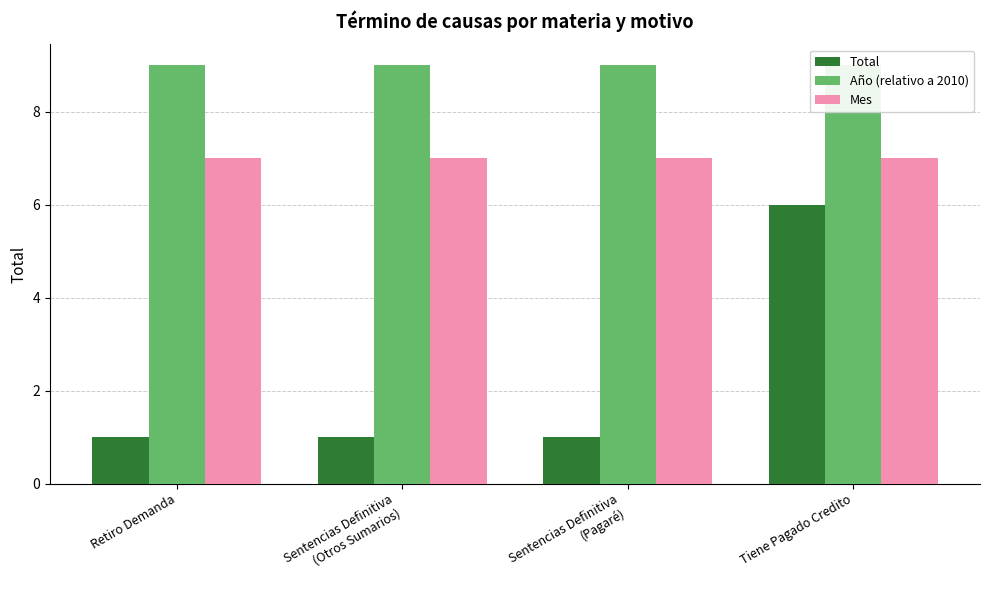

What is the label of the 2nd bar from the left?

Sentencias Definitiva
(Otros Sumarios)